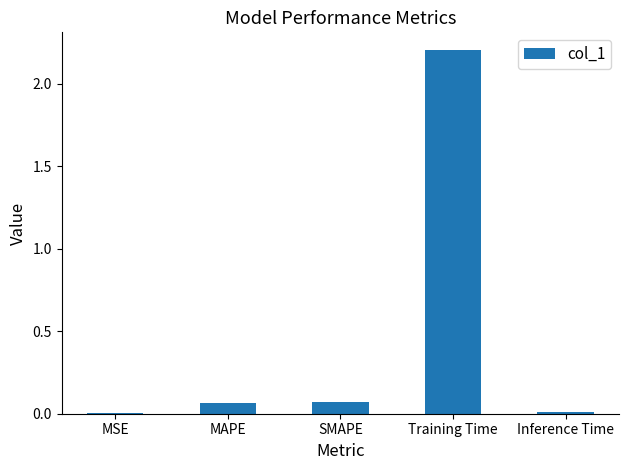

What is the change in value from MAPE to Training Time?

+2.1